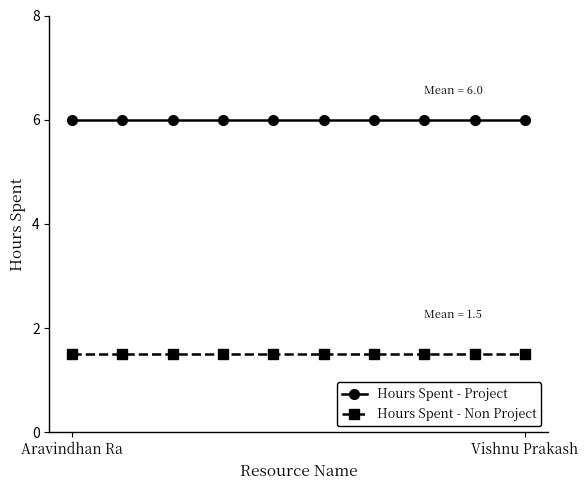

Rank the series by their average value, from lowest to highest.

Hours Spent - Non Project, Hours Spent - Project